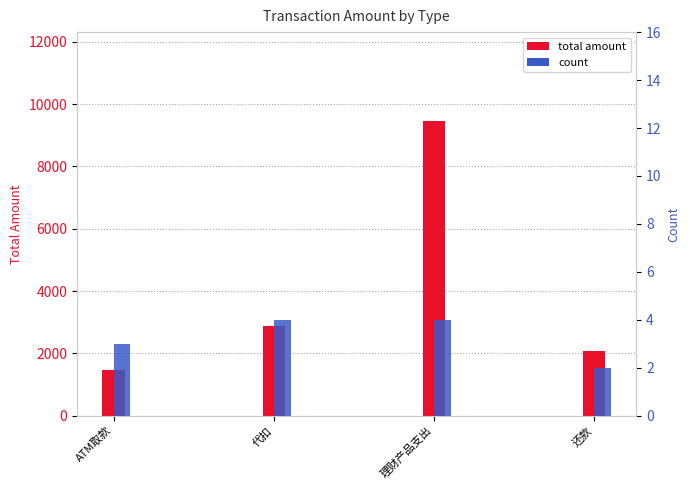

What are all the series names shown in the legend?

total amount, count